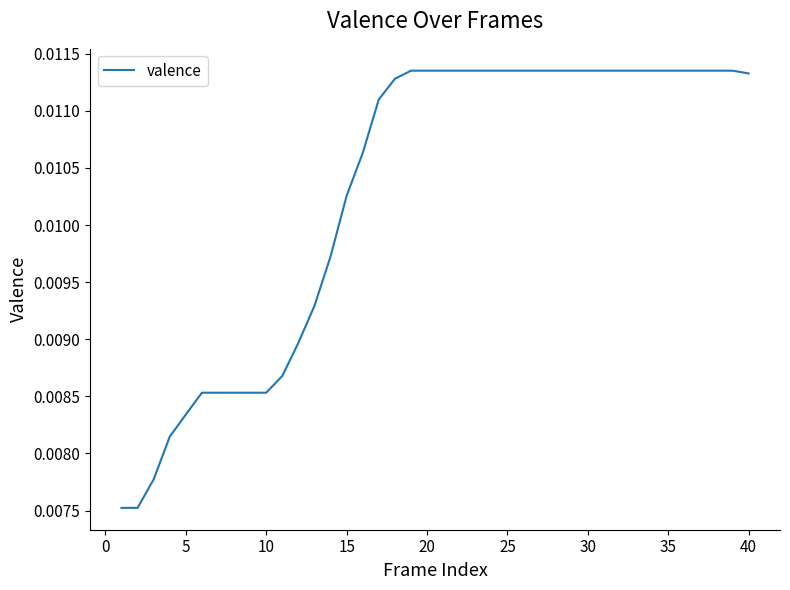

Does the chart have visible grid lines?

No